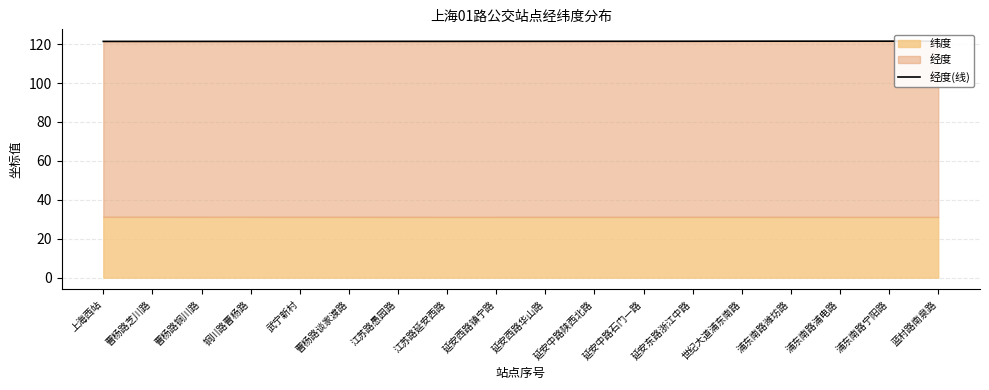

What is the greatest value displayed?

121.5